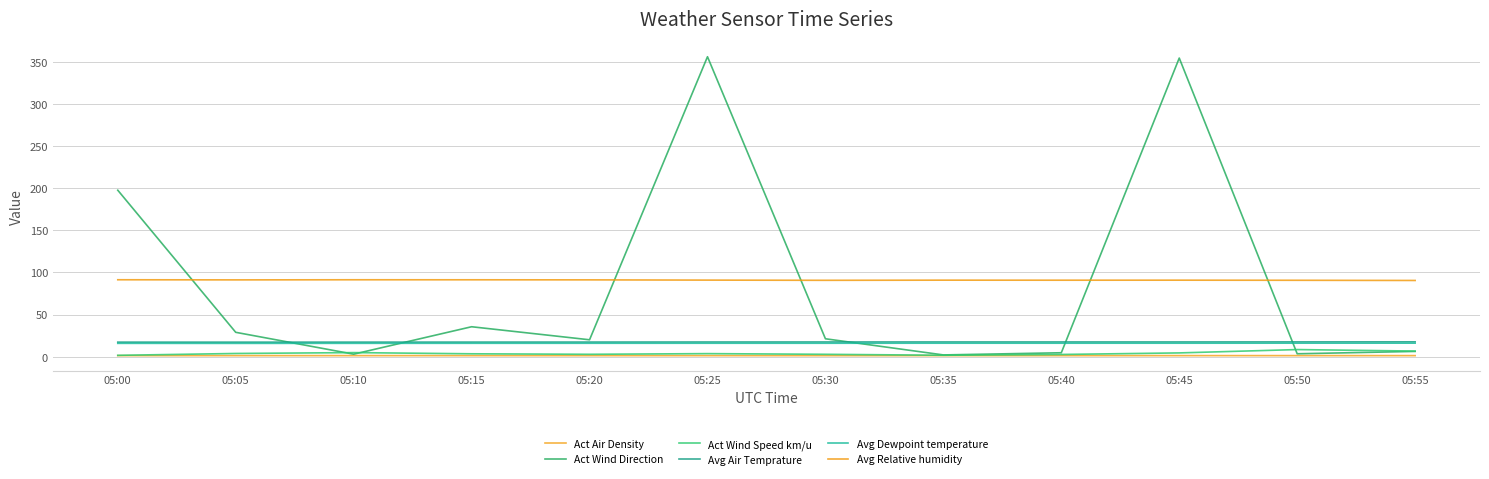

True or false: Act Wind Direction has more than 0 points higher than both neighbors.

True